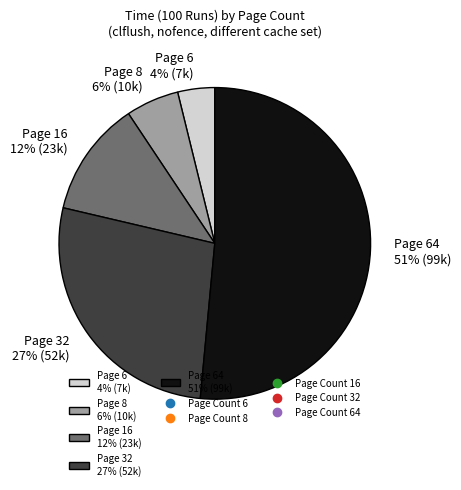

To the nearest percent, what is the difference between the Page 32 27% (52k) and Page 16 12% (23k) slice percentages?

15%